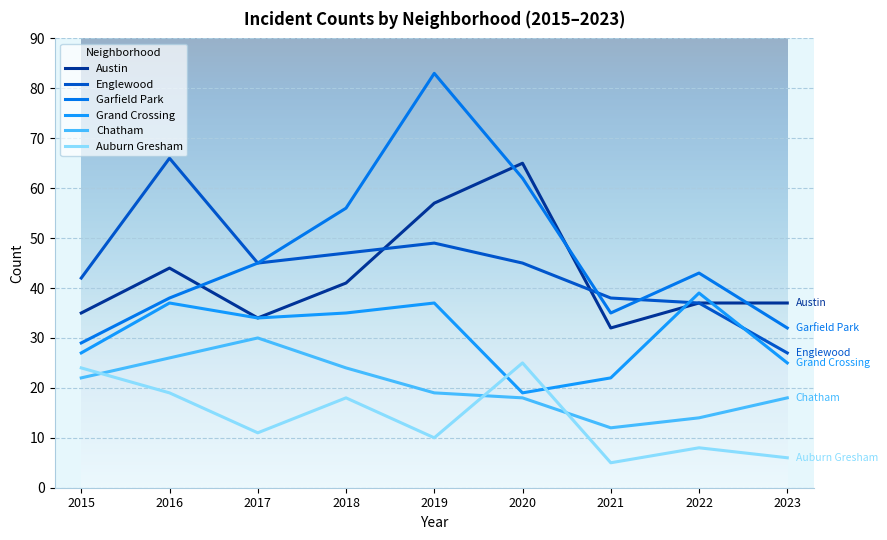

What are all the series names shown in the legend?

Austin, Englewood, Garfield Park, Grand Crossing, Chatham, Auburn Gresham